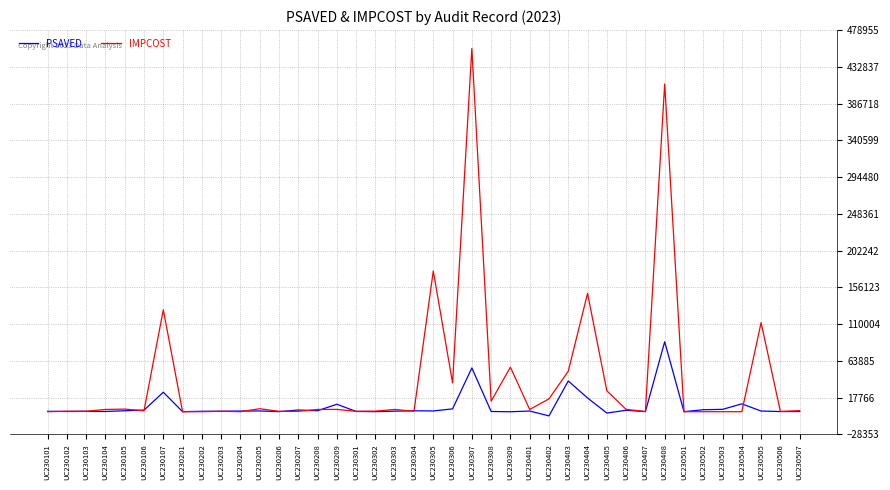

What is the difference between the maximum and second lowest values in the PSAVED series?

89484.6